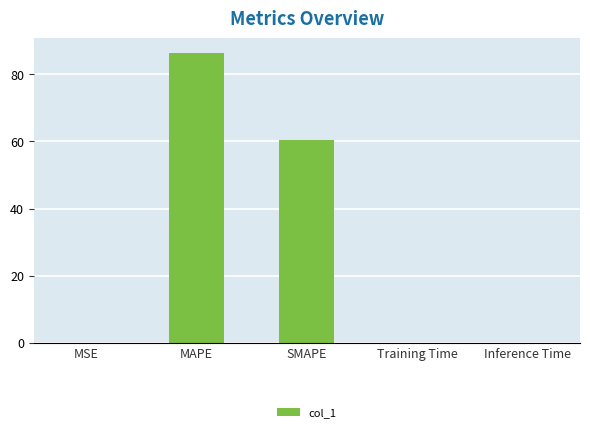

Which label corresponds to the largest value in the chart?

MAPE